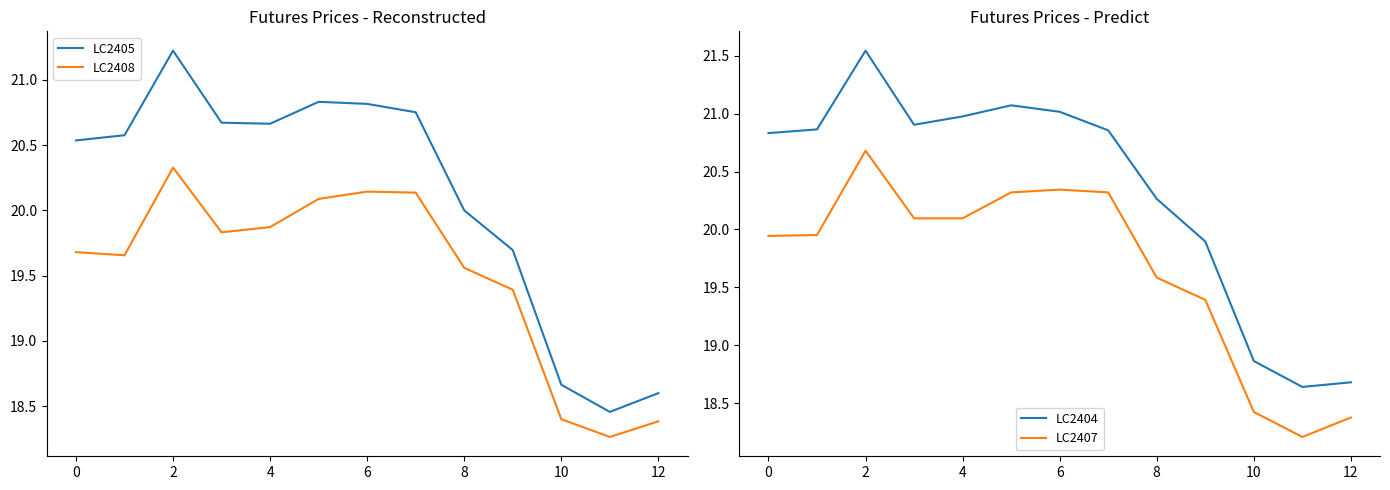

True or false: LC2404 and LC2408 cross at least once.

False